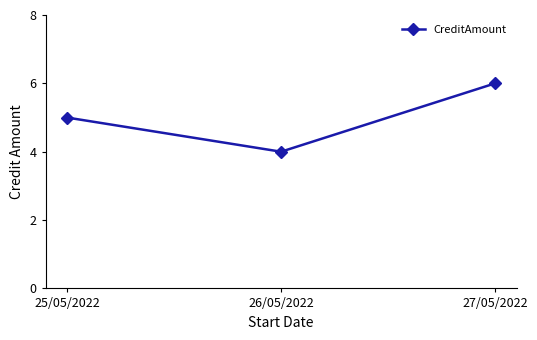

What is the average value?

5